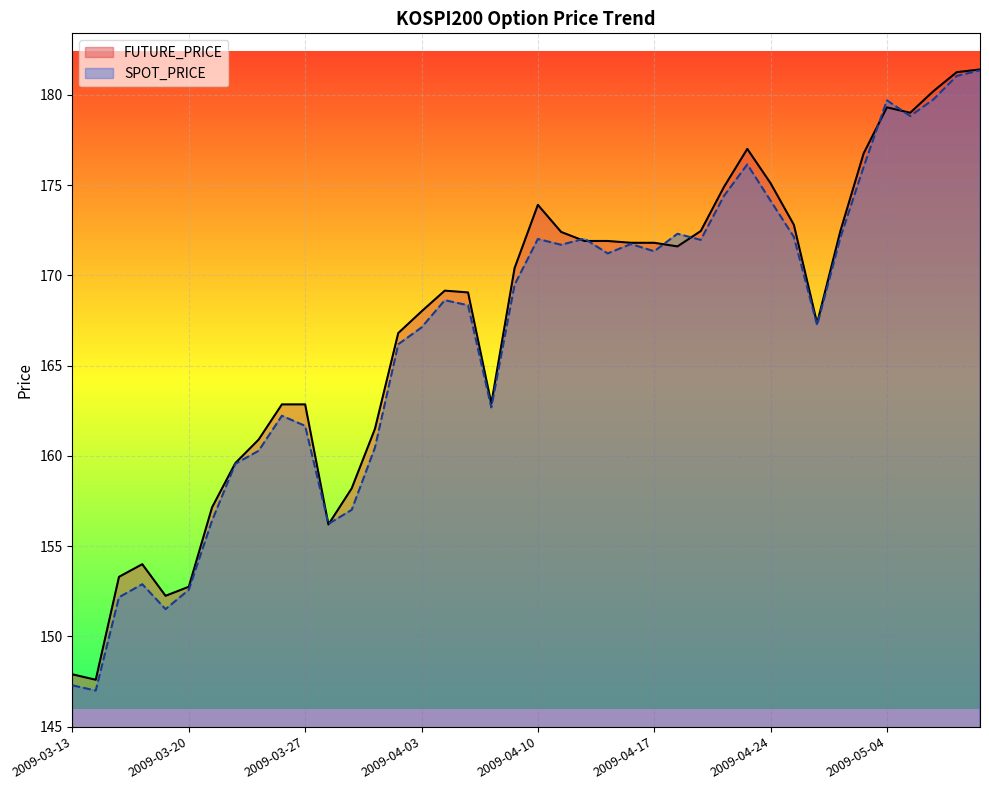

Does the chart display data point markers on the line(s)?

No